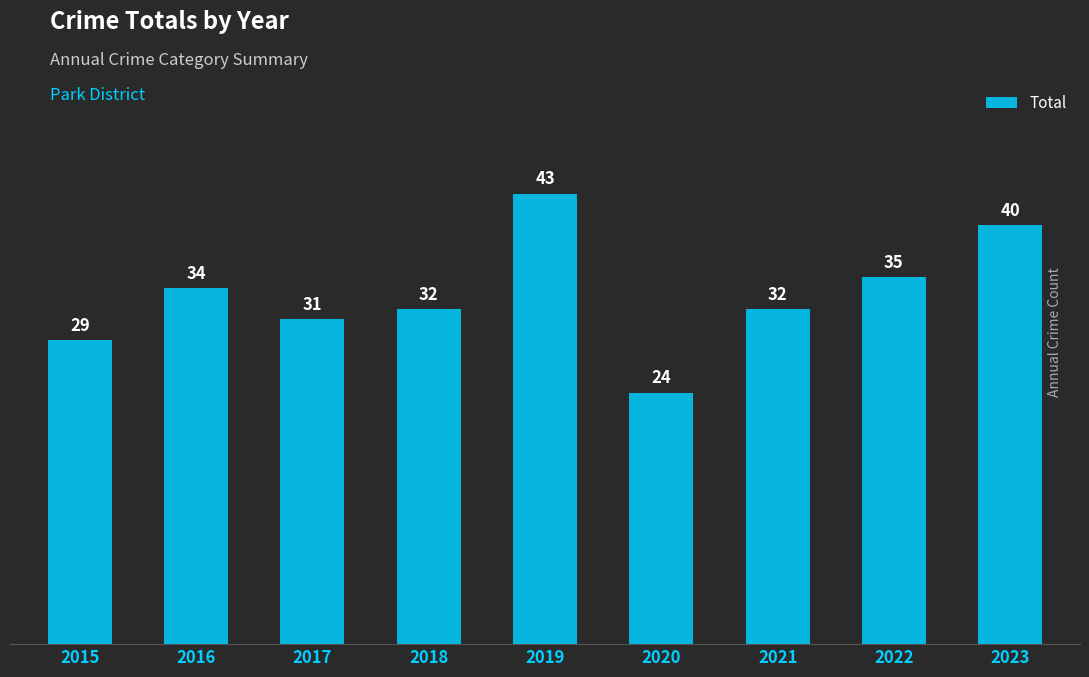

What is the difference between the maximum and minimum values?

19